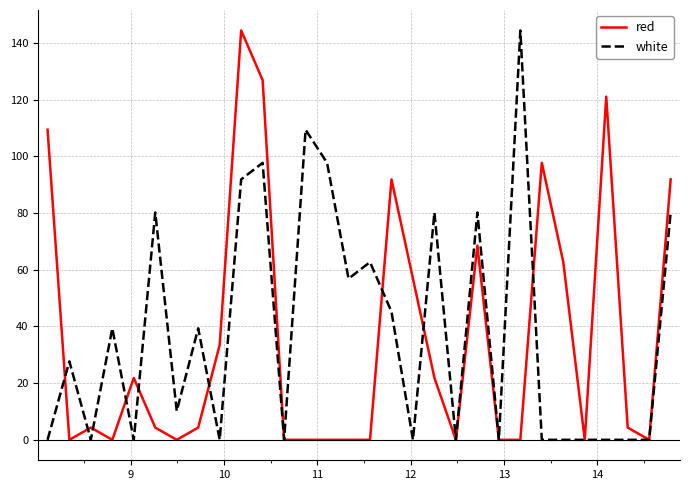

Count the number of data series in this chart.

2